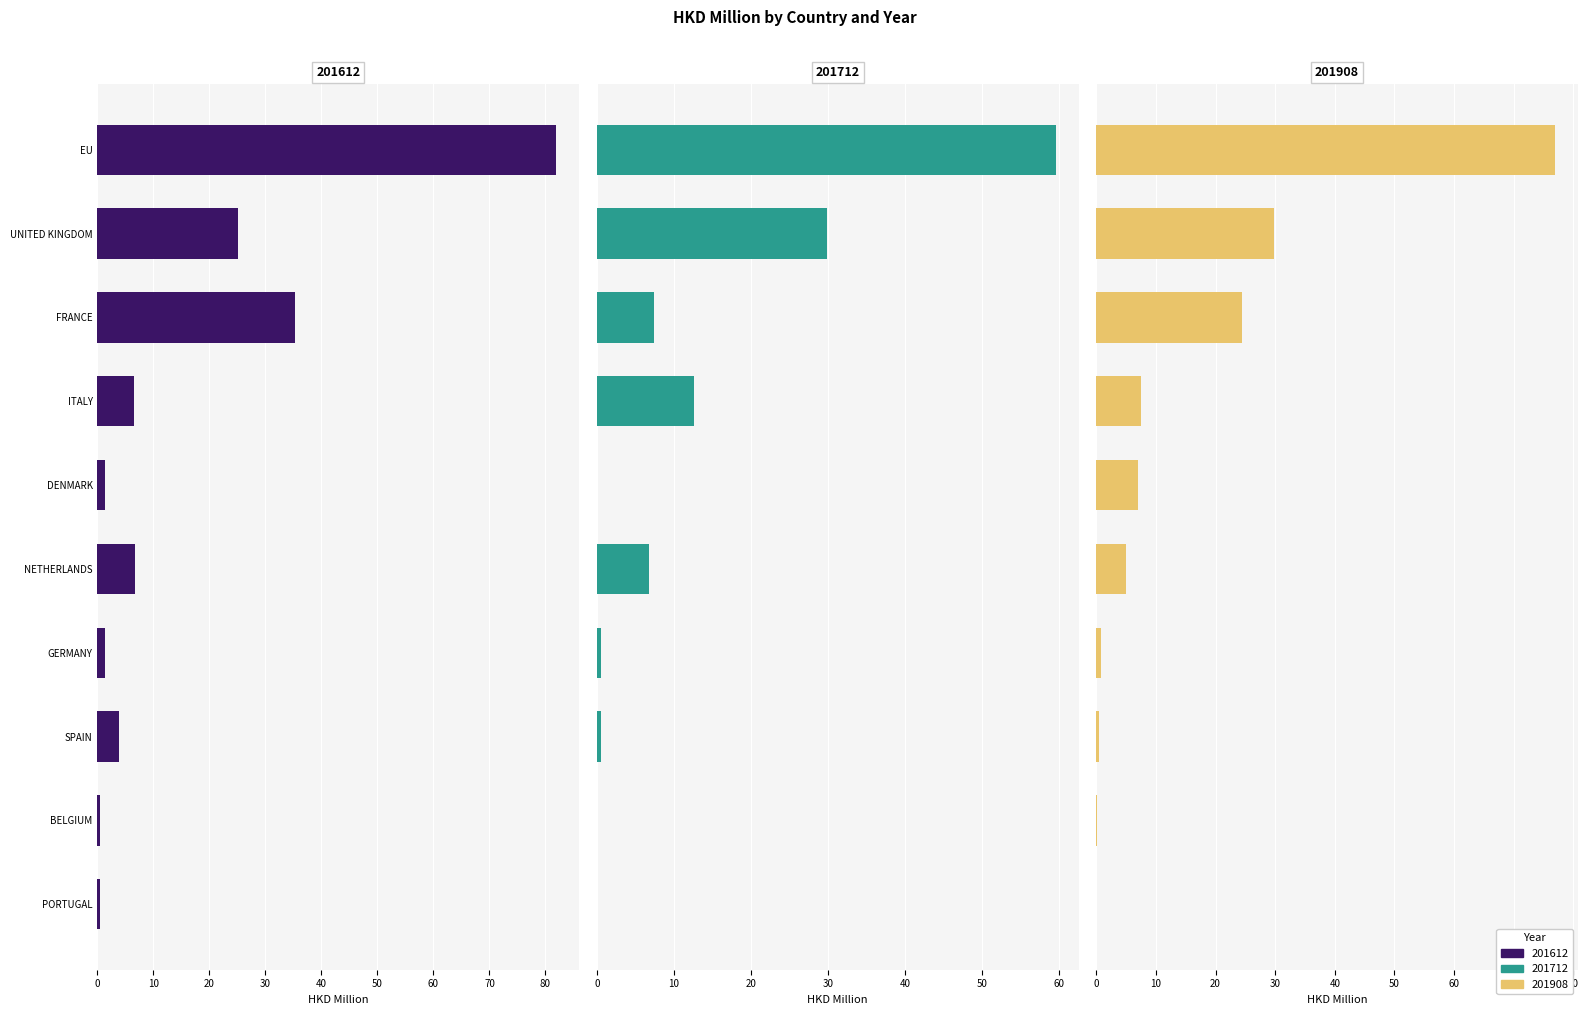

Is the value of 201712 at SPAIN greater than the value of 201908 at UNITED KINGDOM?

No